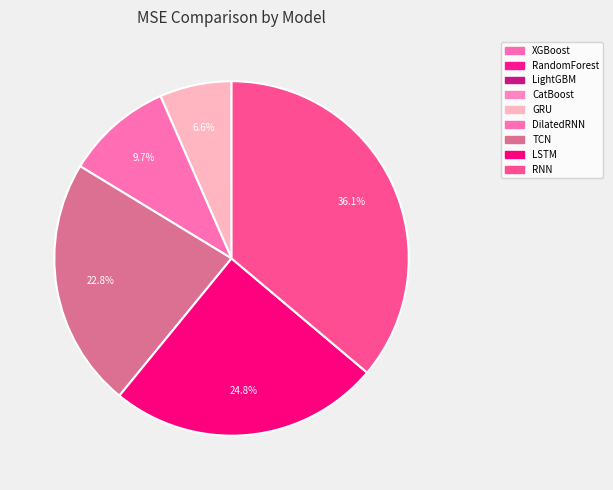

What percentage is the RNN slice, to the nearest percent?

36%